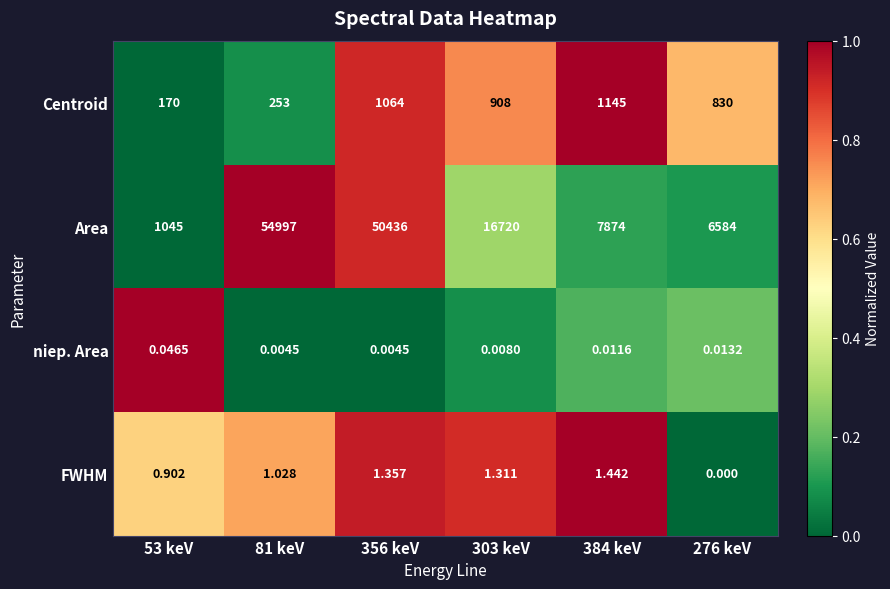

Which series changed the most between 356 keV and 384 keV?

Area